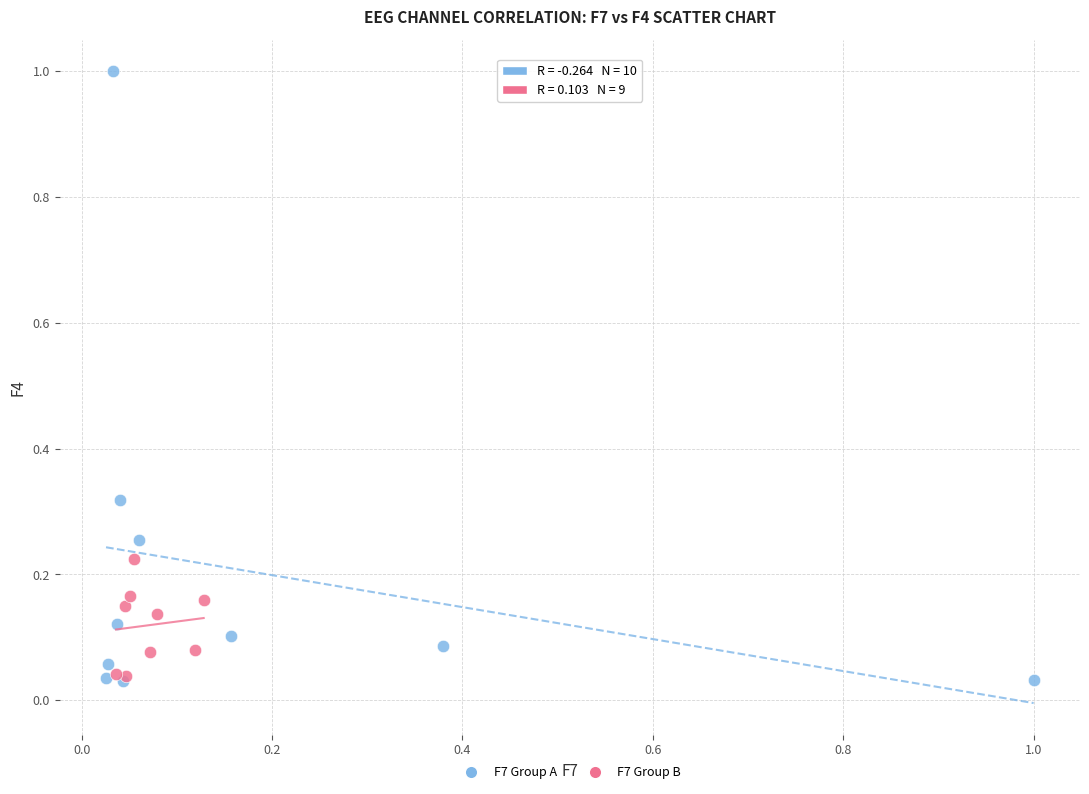

Which series contains the highest Y value?

F7 Group A